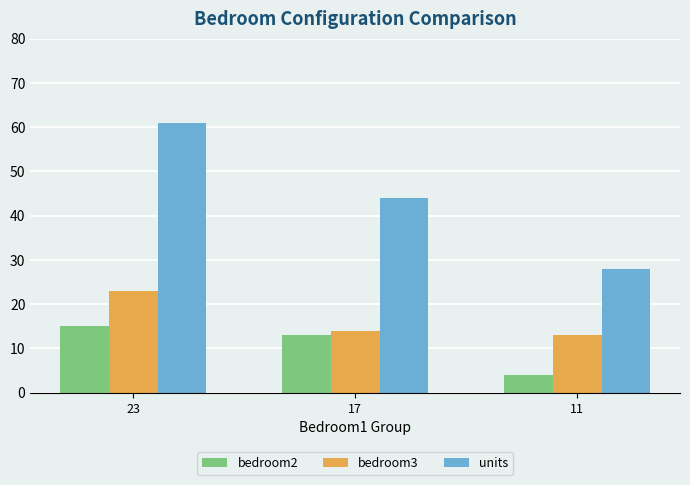

The units series shows 15 at 23. True or false?

False